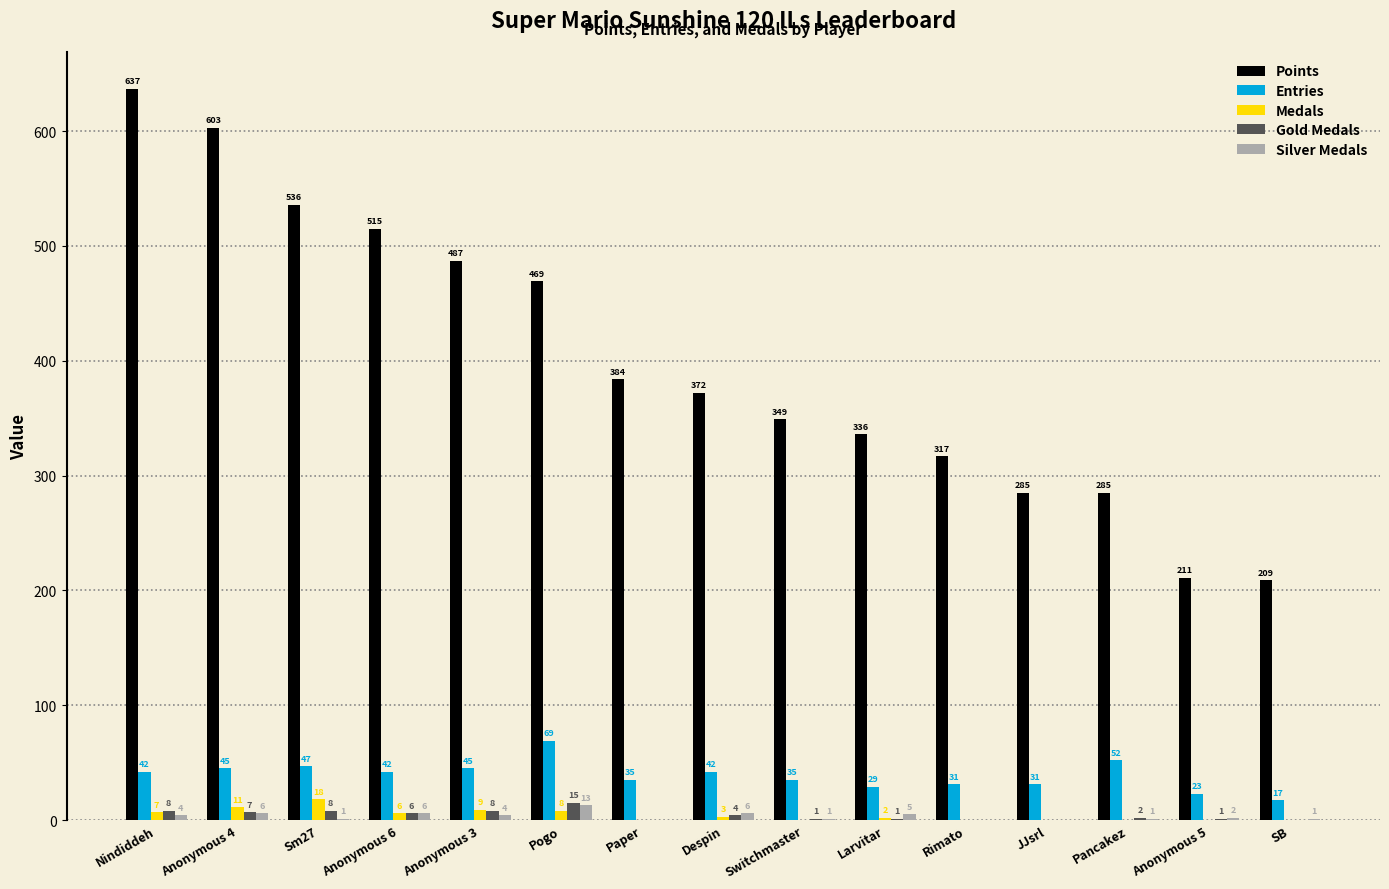

Which series has the widest spread of values?

Points